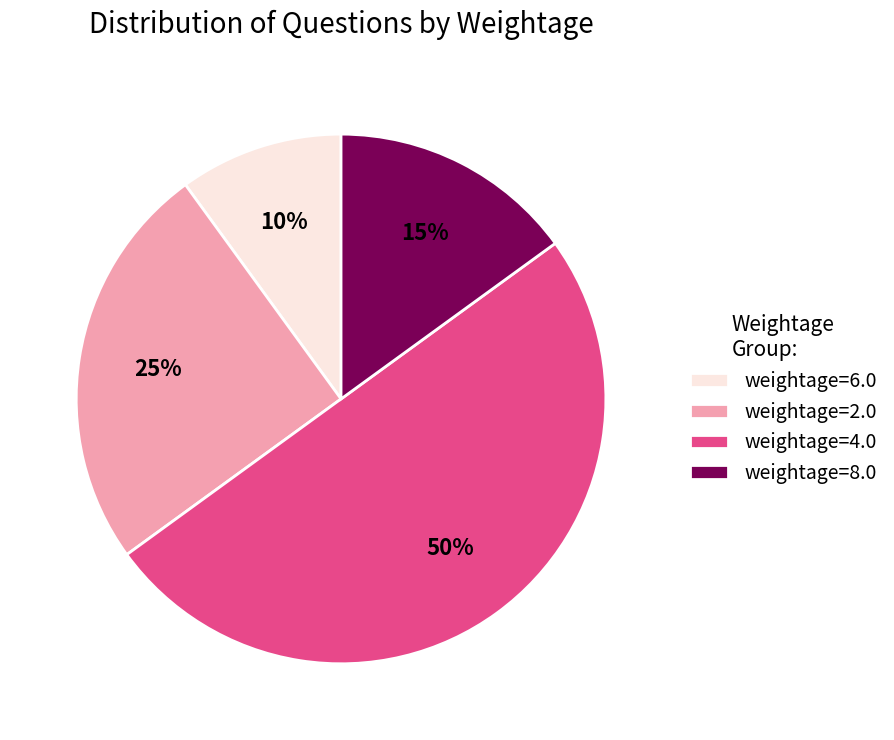

Do weightage=4.0 and weightage=2.0 together represent more than half of the pie?

Yes